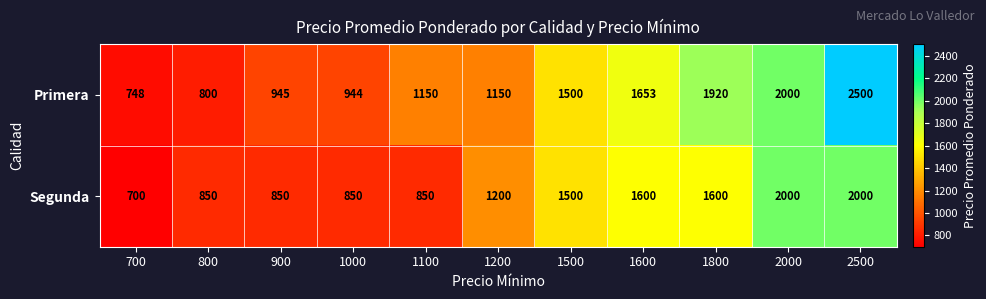

Which category has the highest value in the Primera series?

2500